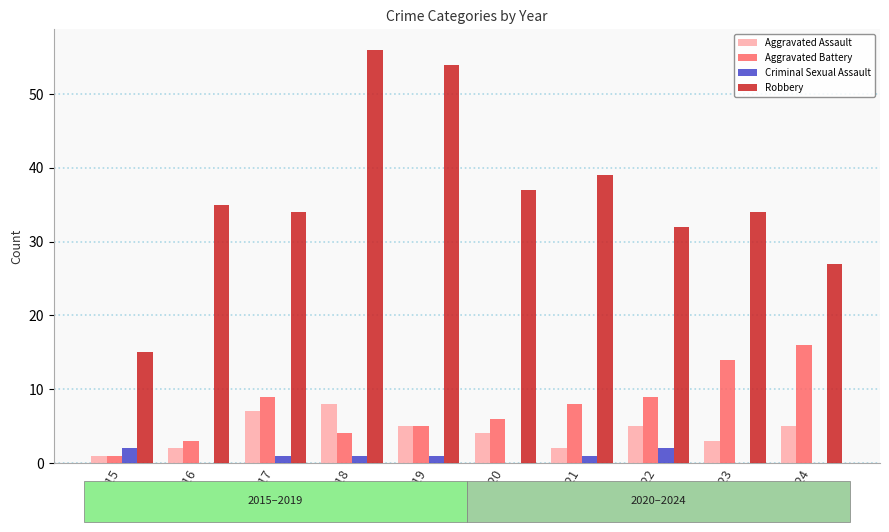

Is the value of Criminal Sexual Assault at 2022 greater than the value of Robbery at 2021?

No